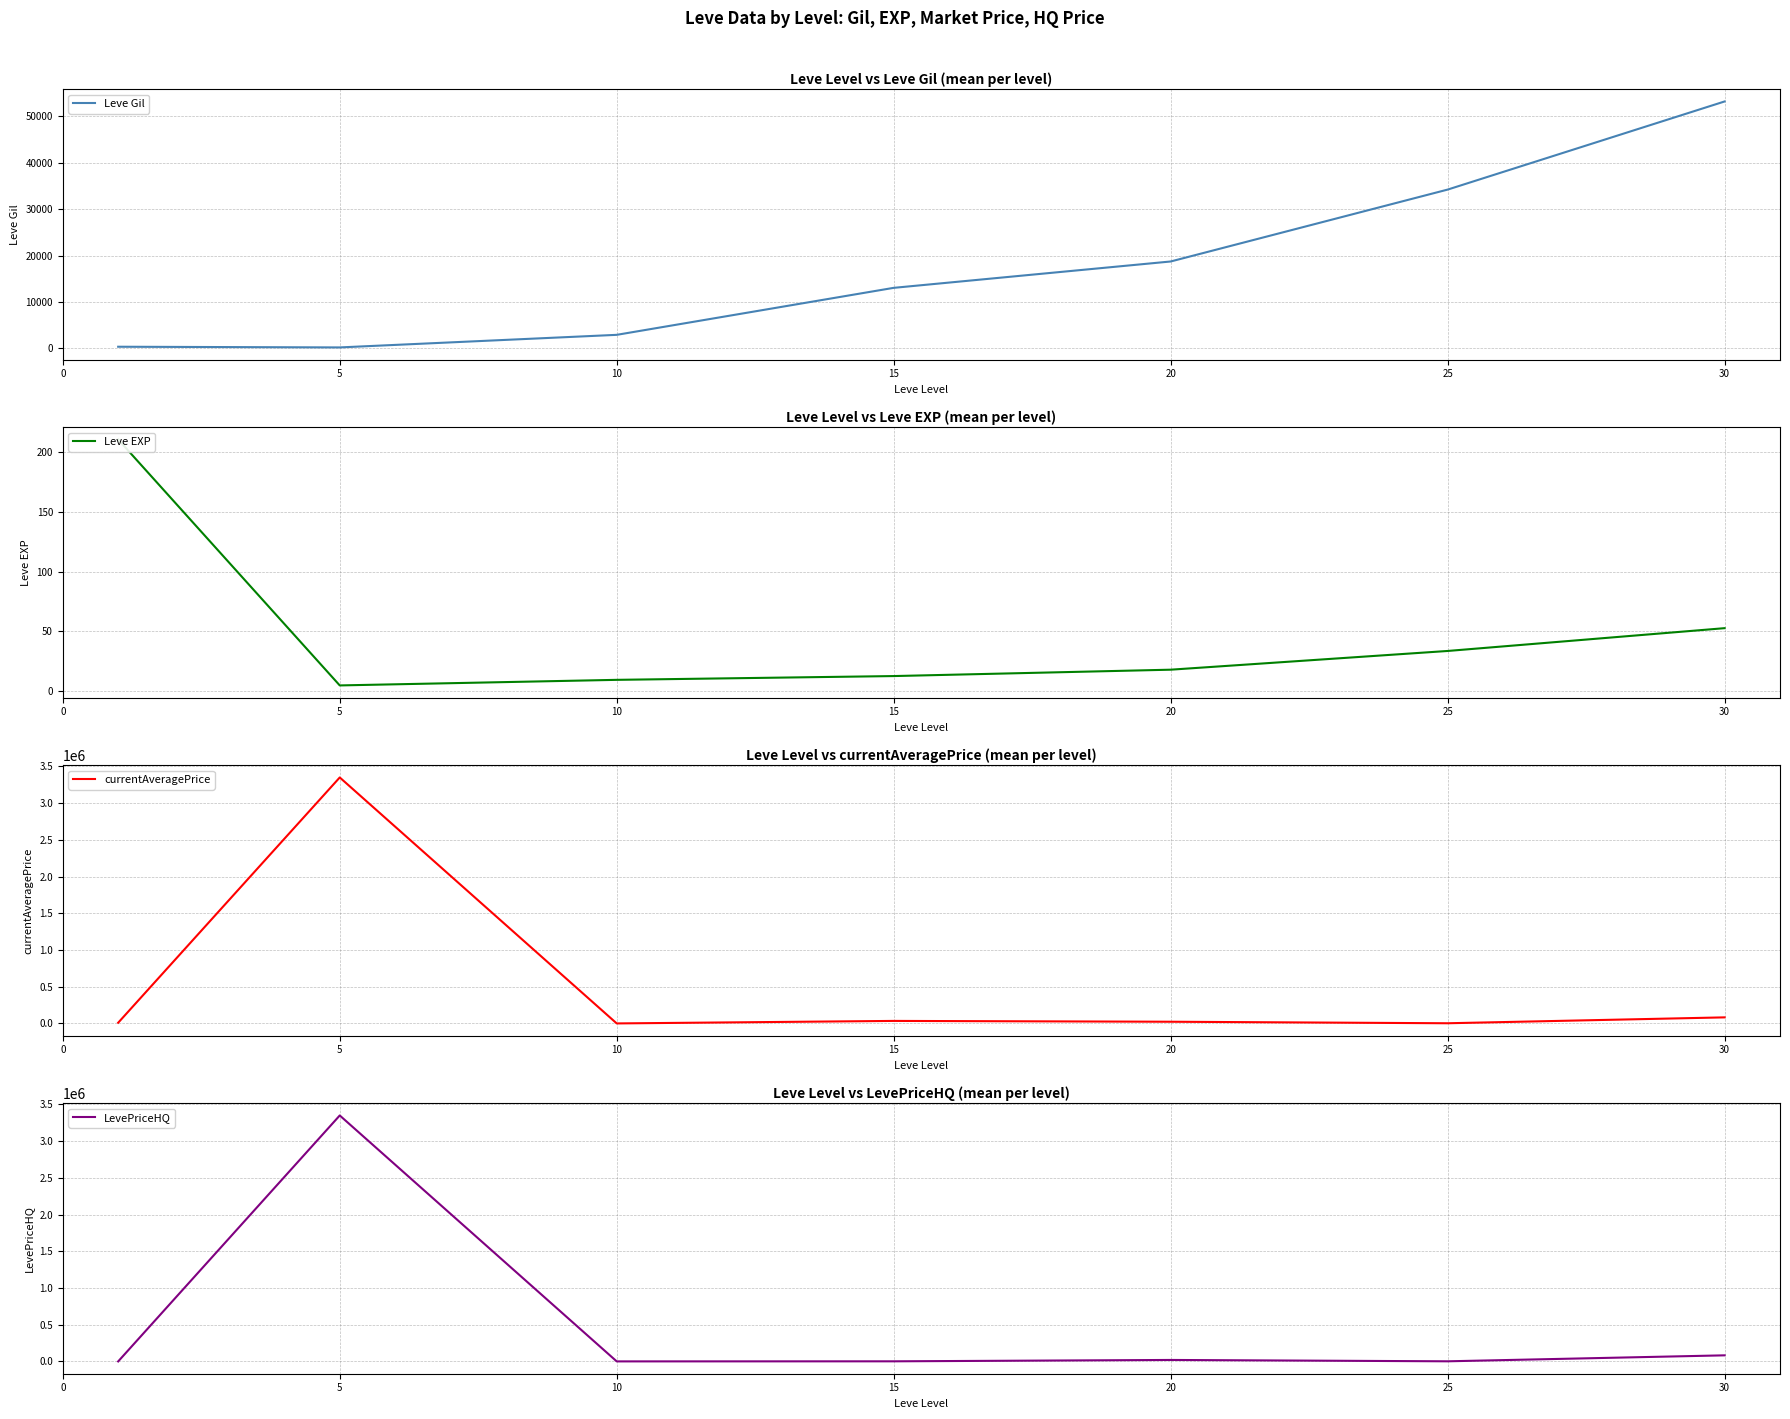

True or false: currentAveragePrice and Leve Gil intersect in this chart.

True